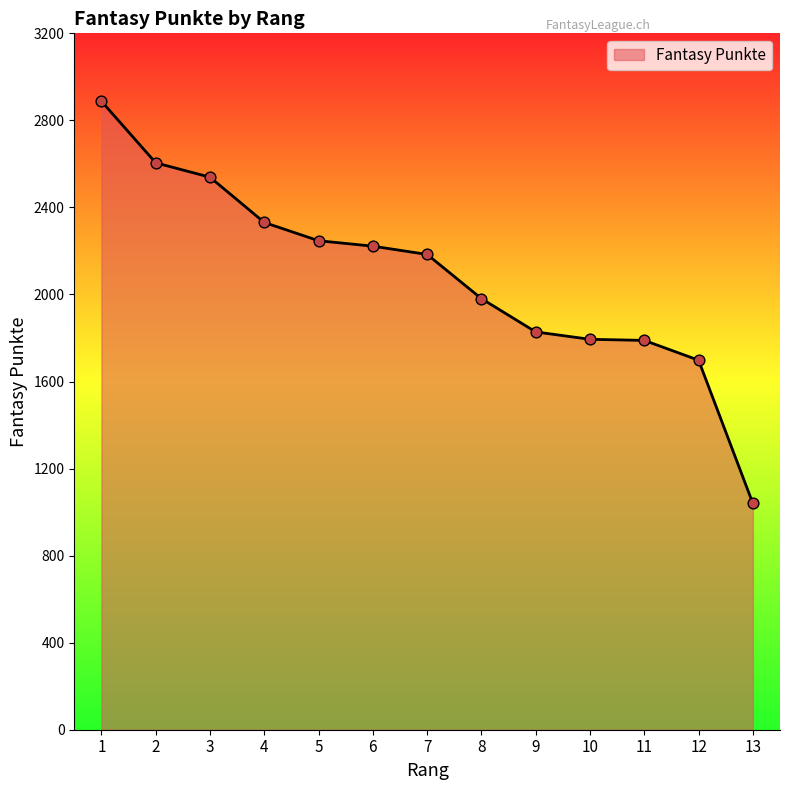

What is the change in value from 8 to 10?

-187